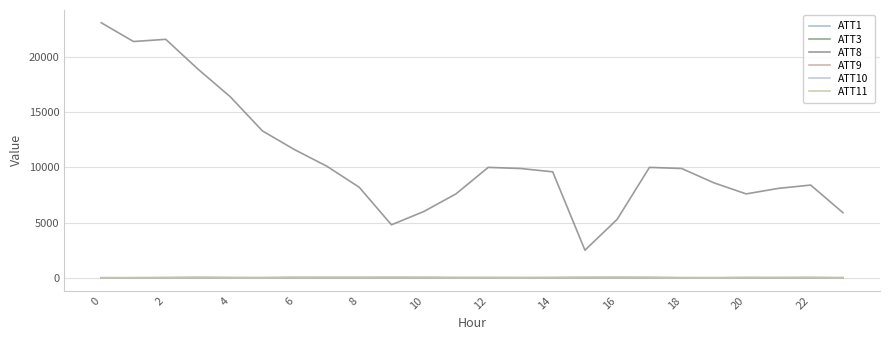

After their last crossing, which series has the higher values: ATT9 or ATT10?

ATT10